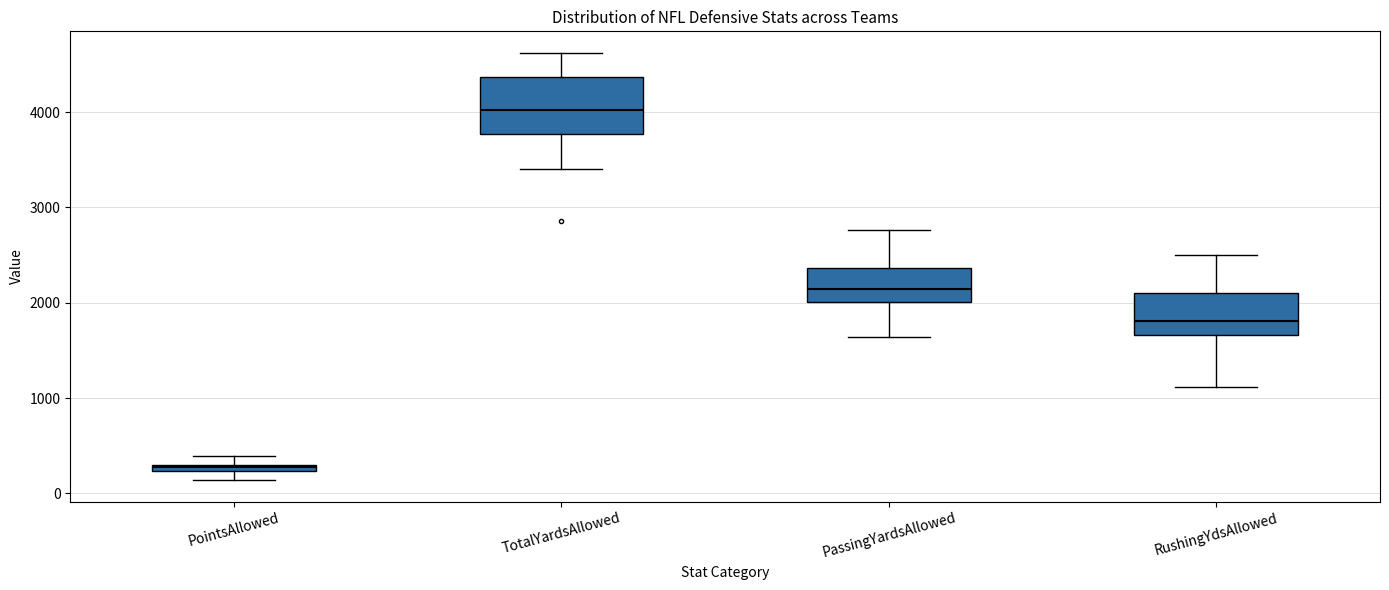

Where does the upper whisker of the box for PassingYardsAllowed end on the y-axis? The values are not printed on the chart, so give them approximately, as read against the axis.

2800